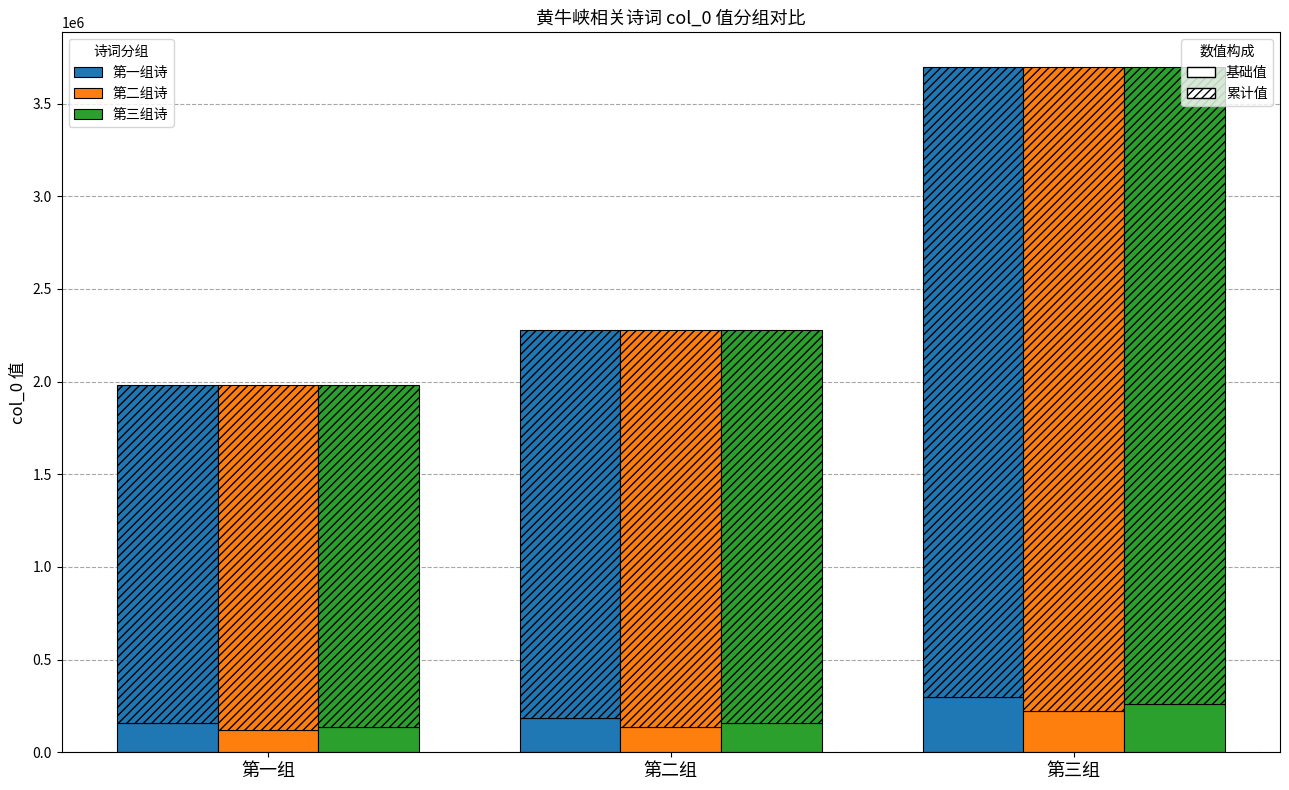

List the series in order of their peak value, highest first.

第一组诗, 第三组诗, 第二组诗